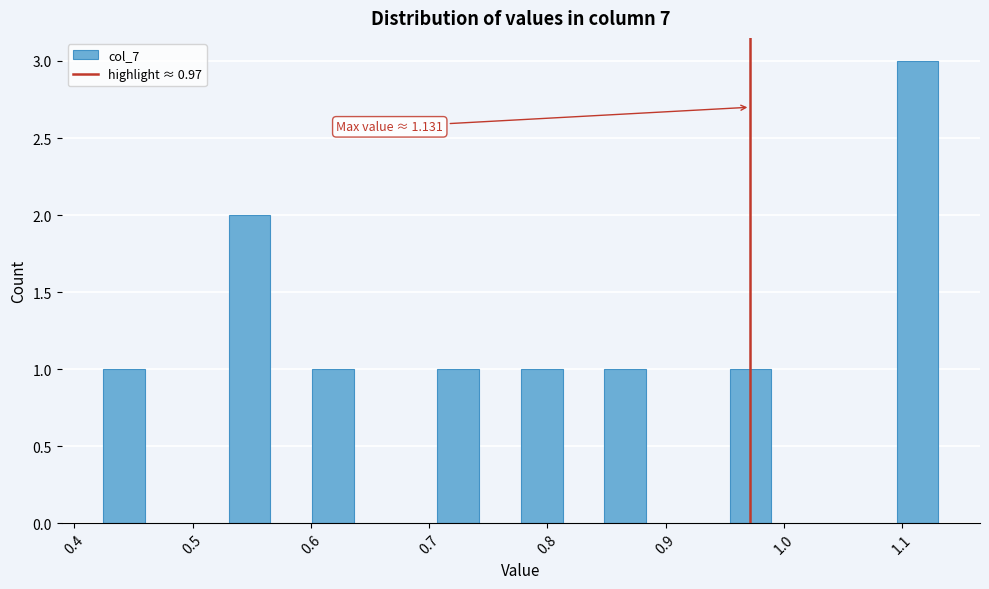

Around what value on the x-axis is the tallest bar? Give the approximate position of its centre, as read against the axis.

1.11